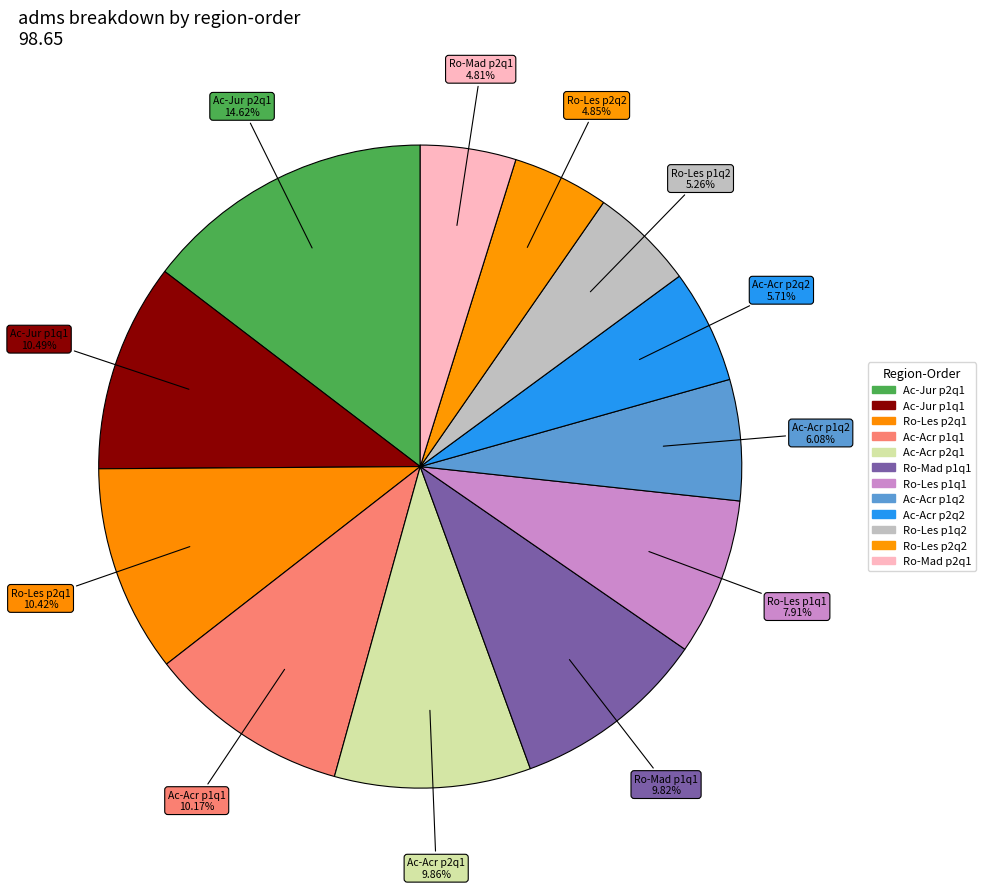

How many segments does this pie chart have?

12